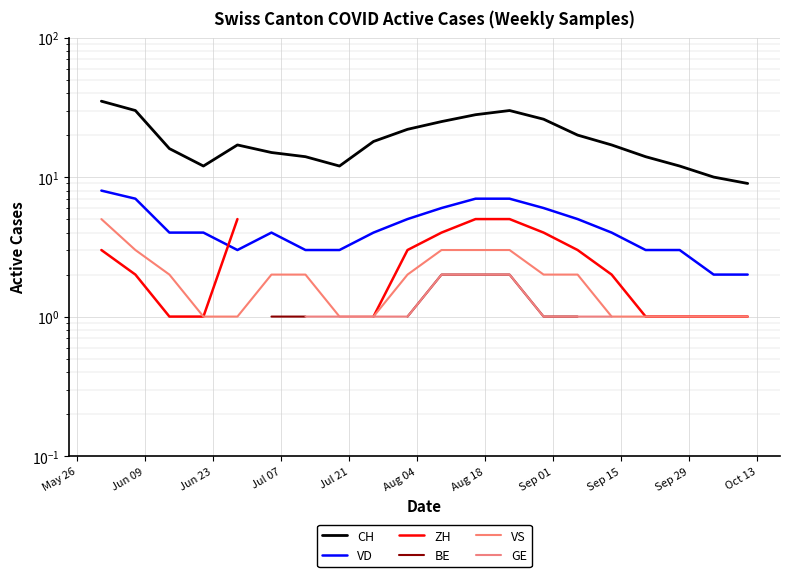

At how many categories does at least one series exceed 30?

1